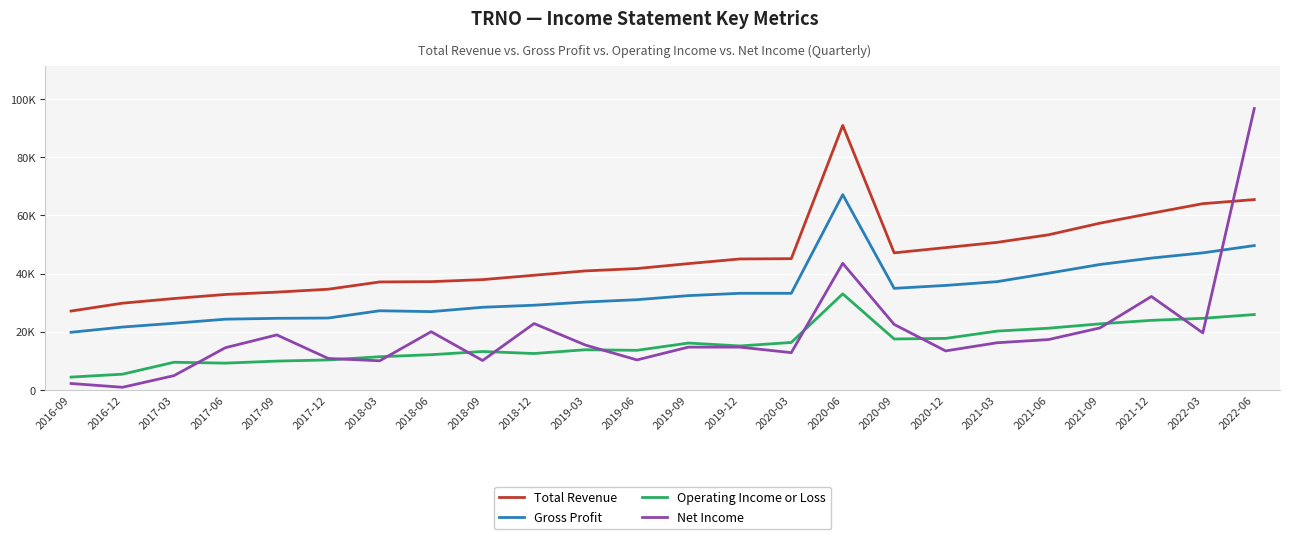

True or false: Total Revenue and Gross Profit intersect in this chart.

False